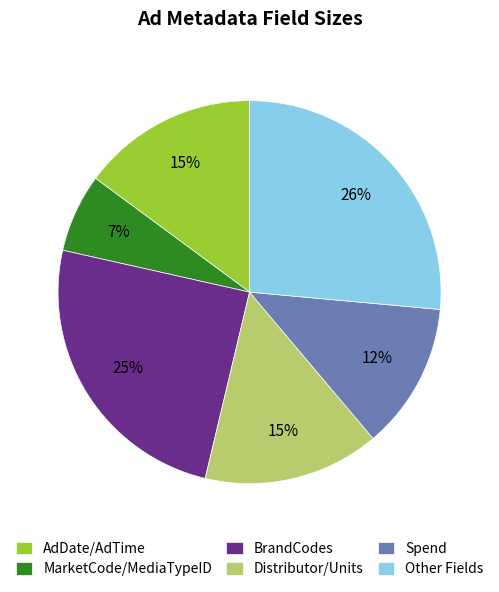

What is the smallest slice in the pie chart?

MarketCode/MediaTypeID